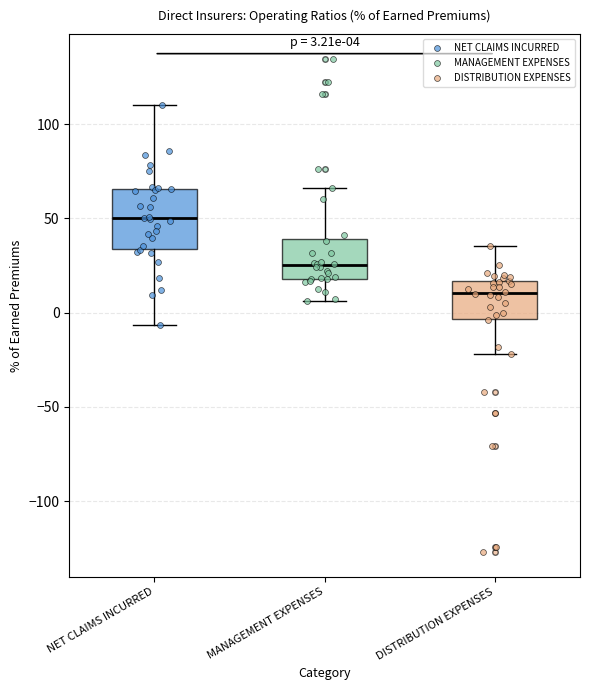

Which box's median line is the highest?

NET CLAIMS INCURRED